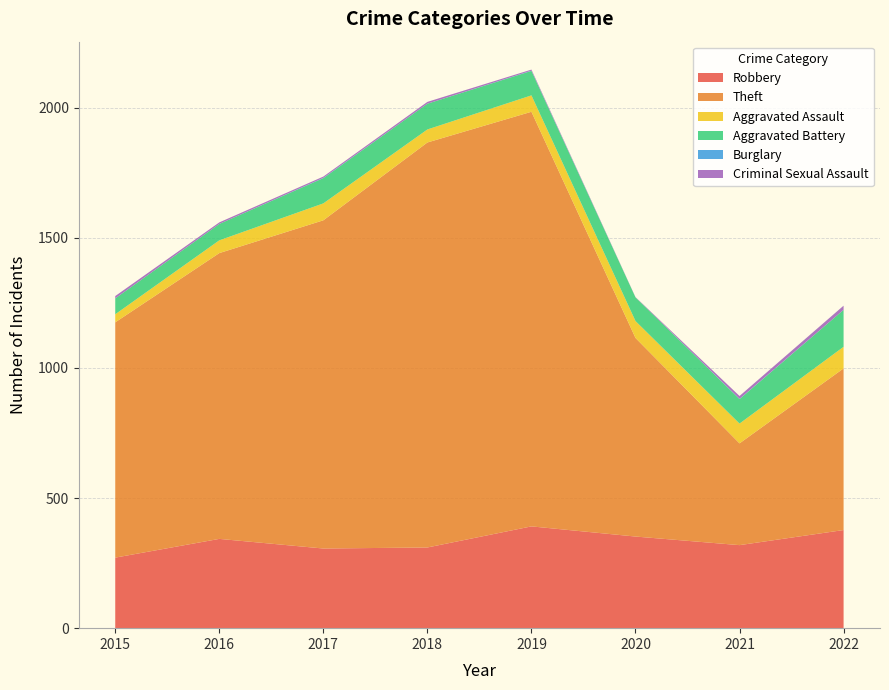

Reading right to left, what are all the values shown in this chart?

Robbery: 2022=377	2021=319	2020=352	2019=391	2018=310	2017=306	2016=343	2015=271
Theft: 2022=621	2021=391	2020=763	2019=1593	2018=1556	2017=1261	2016=1098	2015=904
Aggravated Assault: 2022=83	2021=76	2020=65	2019=63	2018=50	2017=65	2016=49	2015=31
Aggravated Battery: 2022=142	2021=94	2020=91	2019=94	2018=99	2017=97	2016=63	2015=61
Burglary: 2022=0	2021=1	2020=0	2019=1	2018=0	2017=1	2016=0	2015=0
Criminal Sexual Assault: 2022=16	2021=11	2020=1	2019=4	2018=7	2017=5	2016=6	2015=9